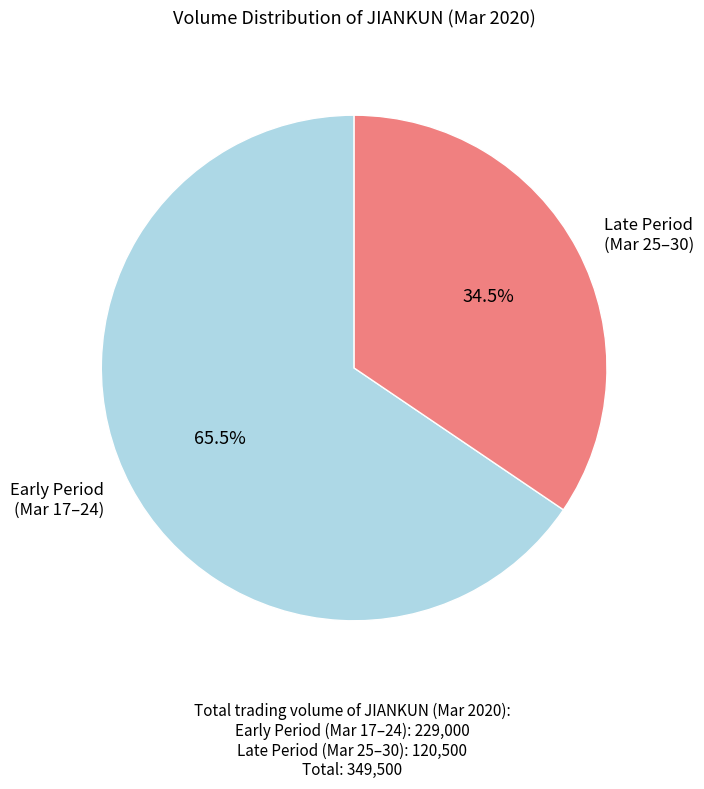

Which slice is the largest?

Early Period (Mar 17–24)